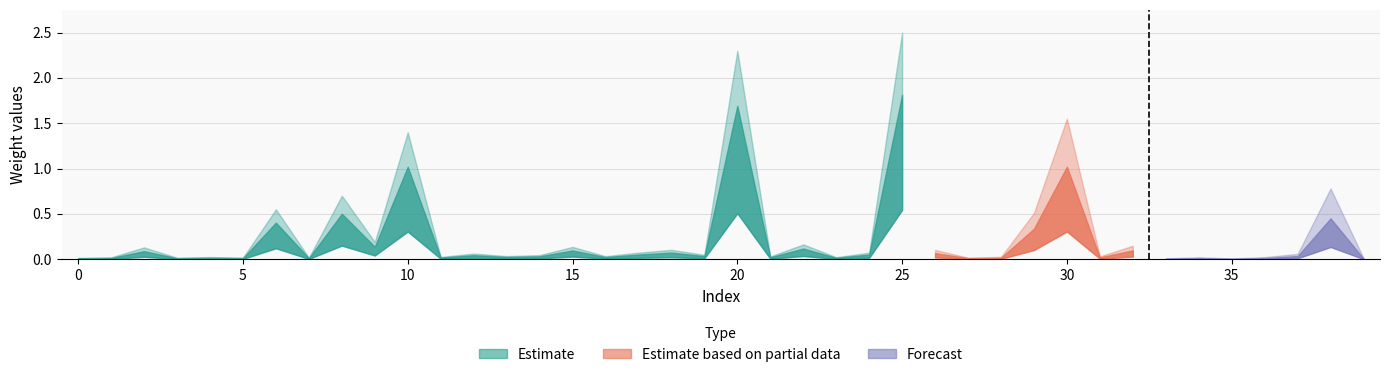

What is the difference between the maximum and second lowest values in the Forecast series?

0.5